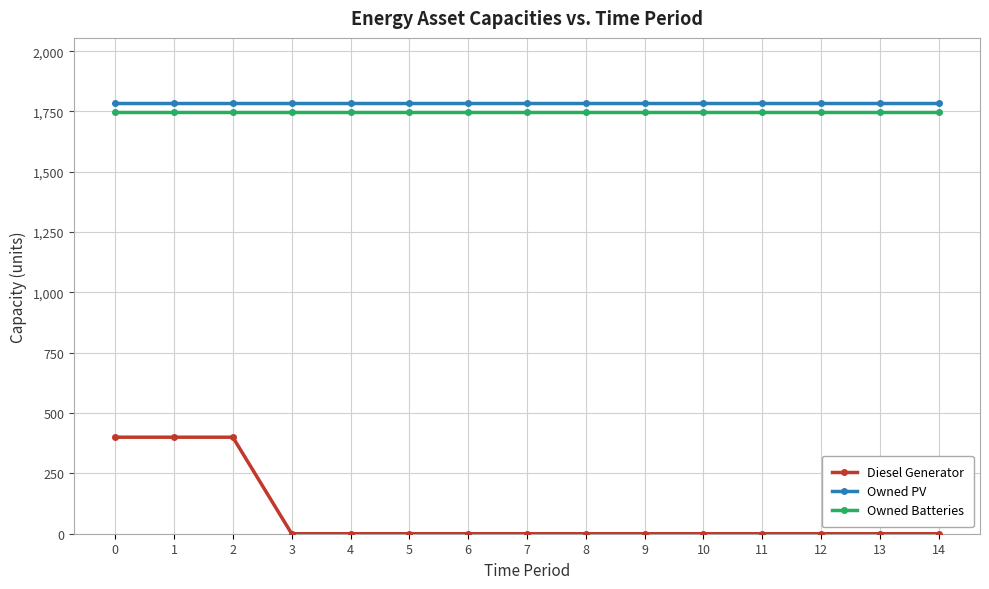

What is the sum of all Owned PV values?

26805